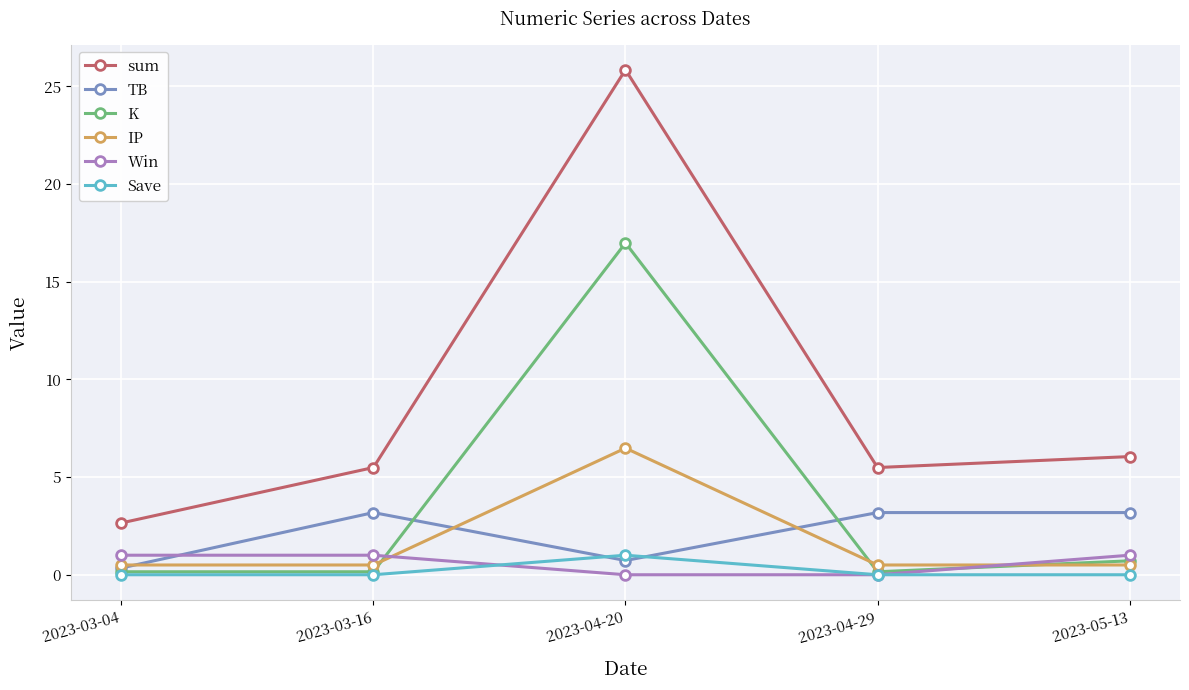

At which category does the chart reach its peak across all series?

2023-04-20